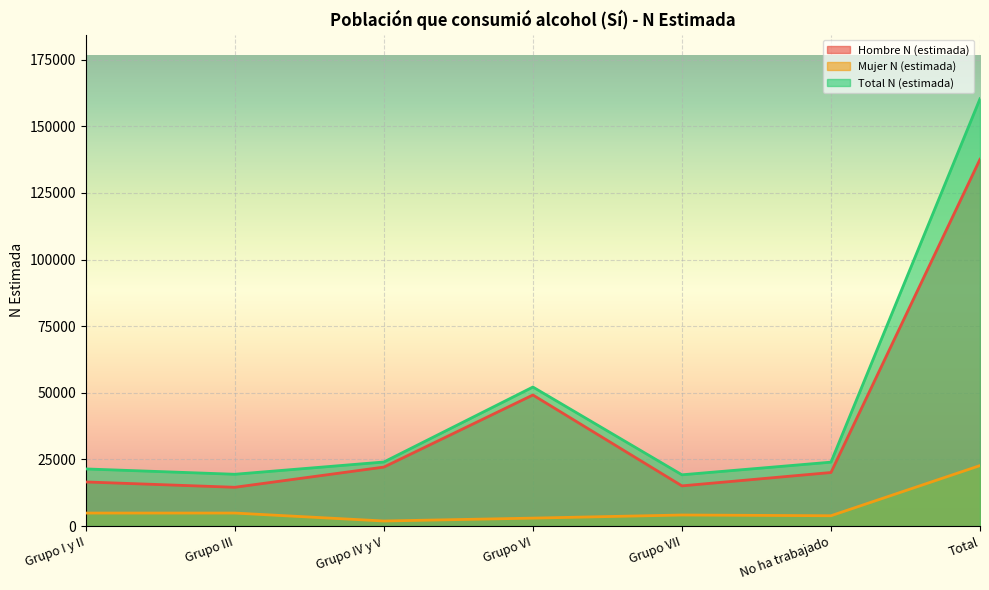

True or false: Total N (estimada) and Hombre N (estimada) intersect in this chart.

False